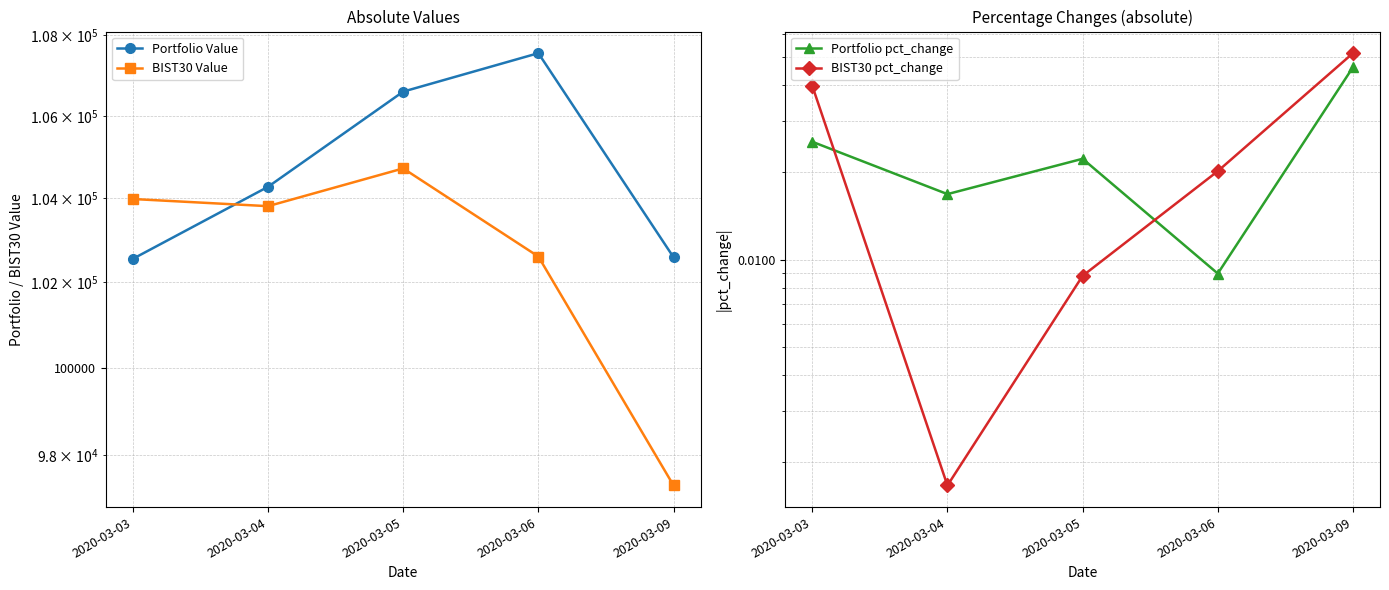

The value of Portfolio Value at 2020-03-04 is 104277.0. True or false?

True